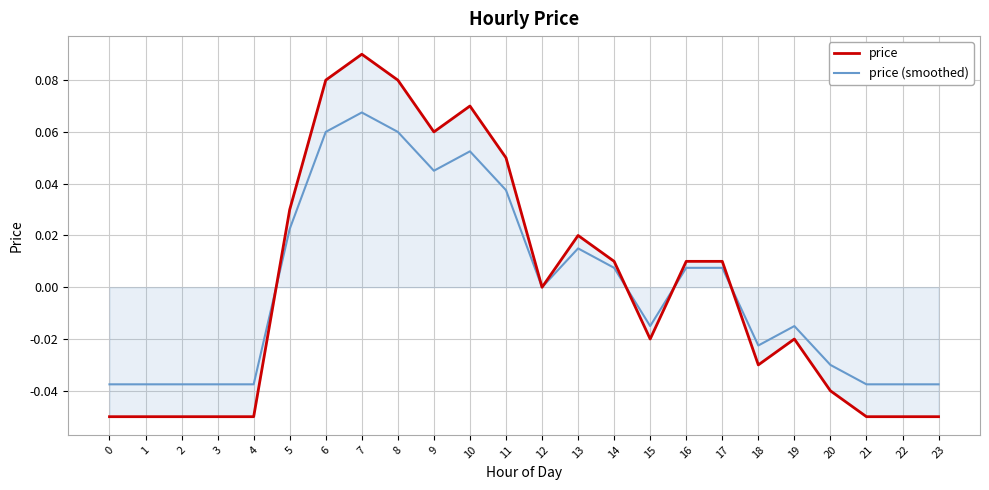

What are all the series names shown in the legend?

price, price (smoothed)